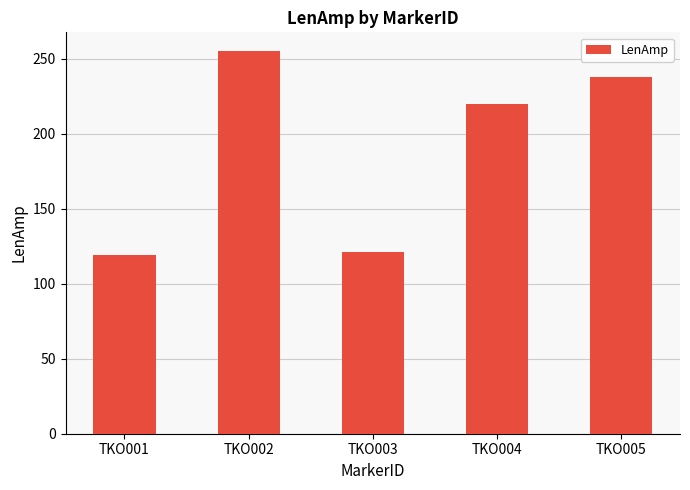

Count the number of categories in the chart.

5